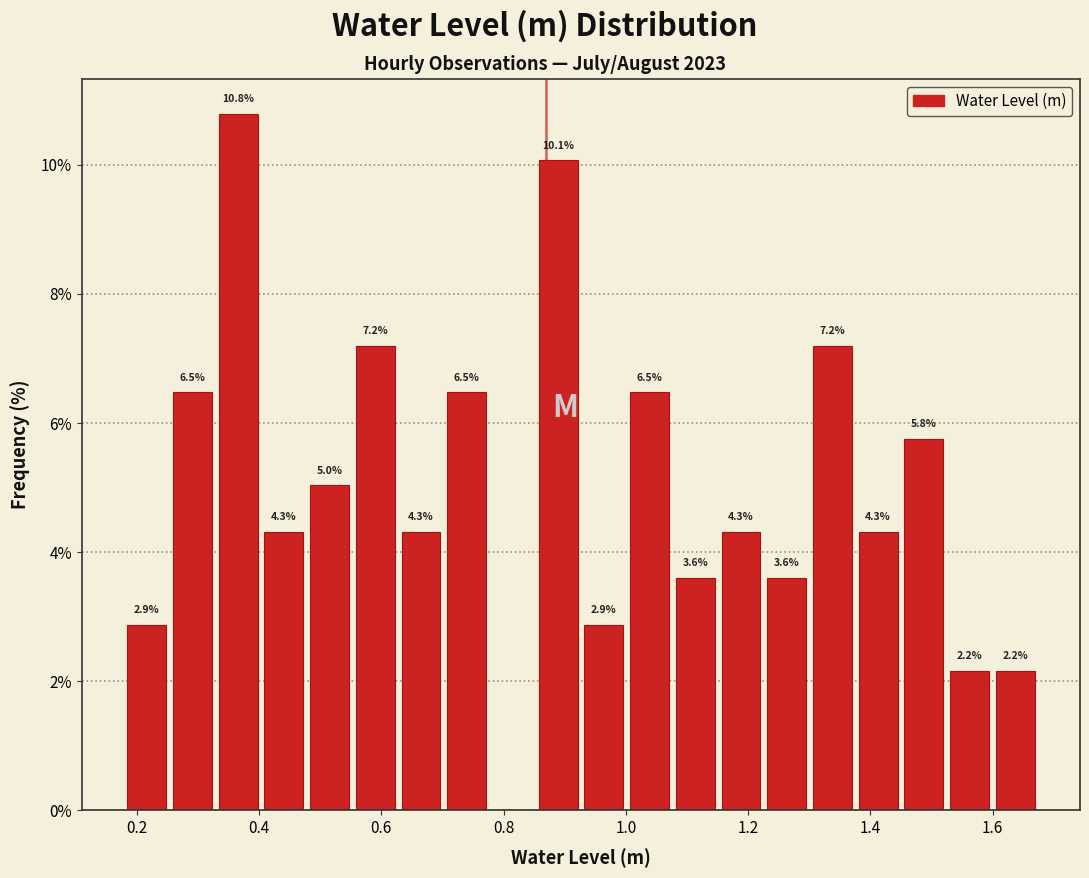

Read against the x-axis, roughly where is the centre of the tallest bar?

0.36